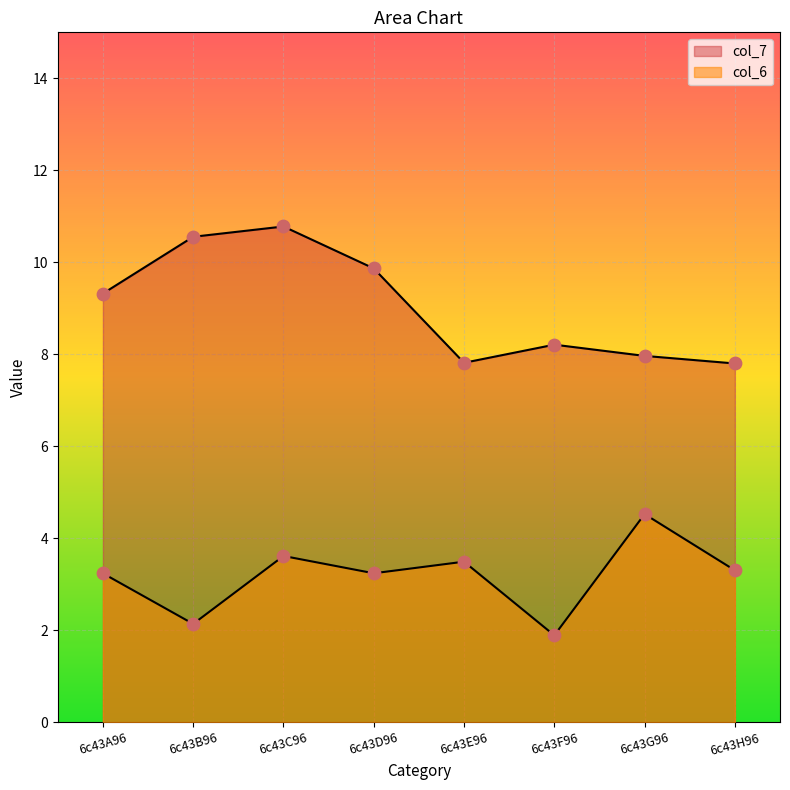

Which series contains the highest Y value?

col_7